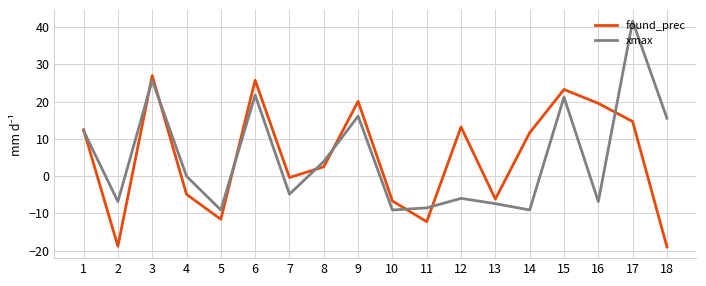

What is the spread (max minus min) of values at 11?

3.7